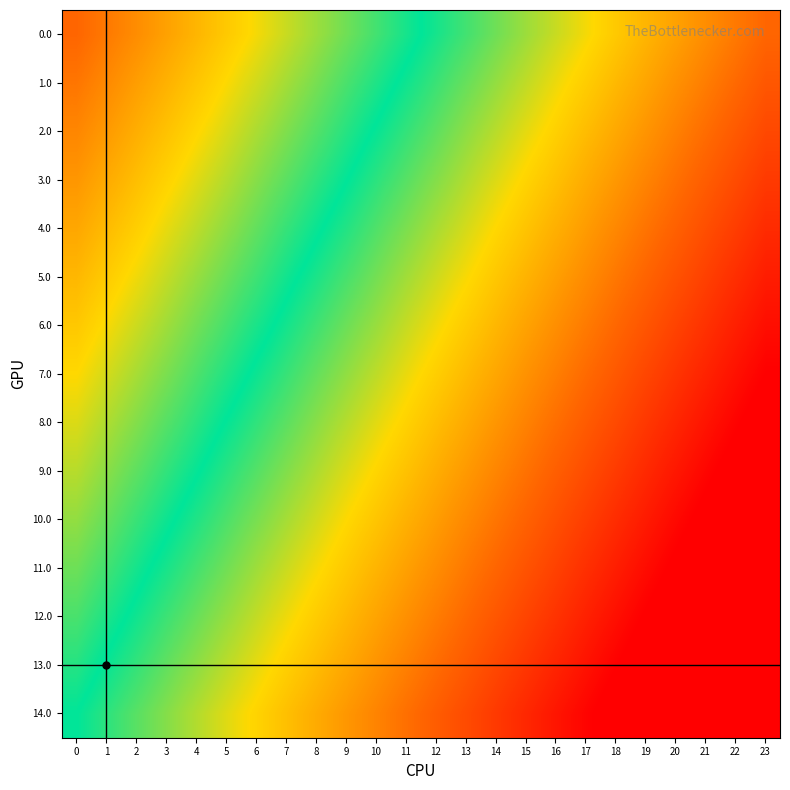

At 23, list the series in order from largest to smallest.

0.0, 1.0, 2.0, 3.0, 4.0, 5.0, 6.0, 7.0, 8.0, 9.0, 10.0, 11.0, 12.0, 13.0, 14.0